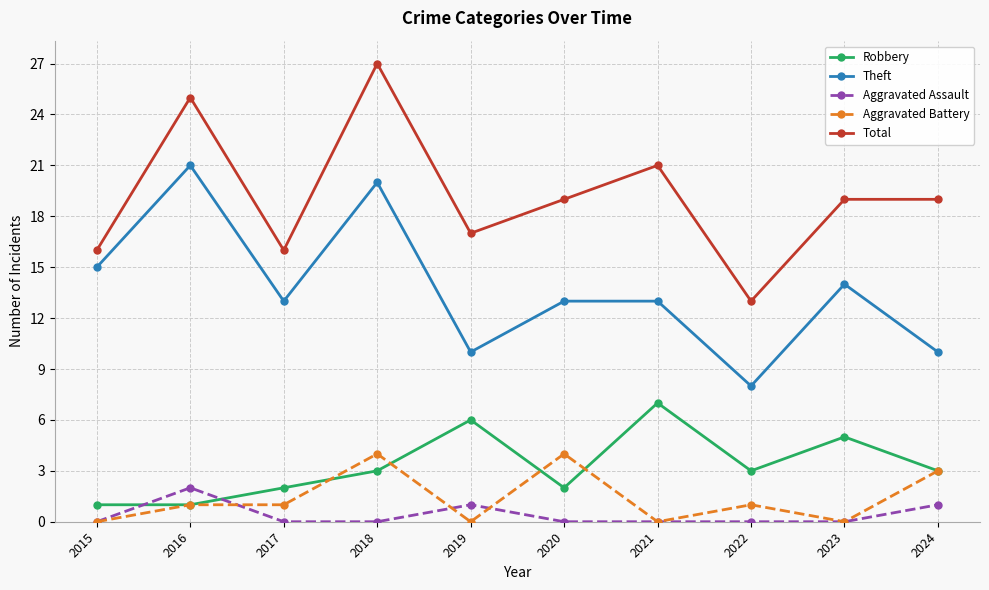

How many distinct data groups are displayed?

5